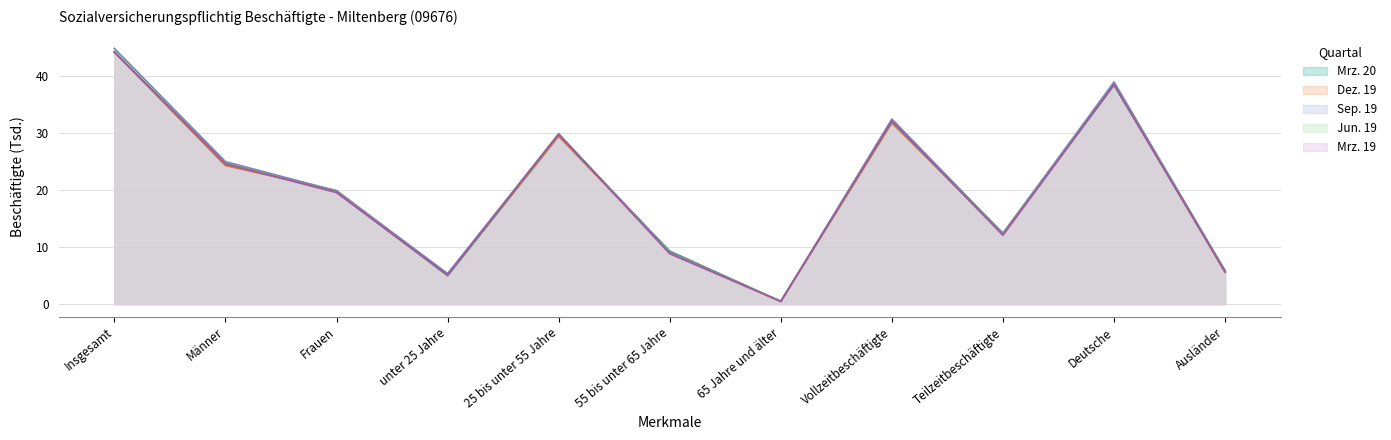

What value does the Mrz. 19 series have at Männer?

24.6